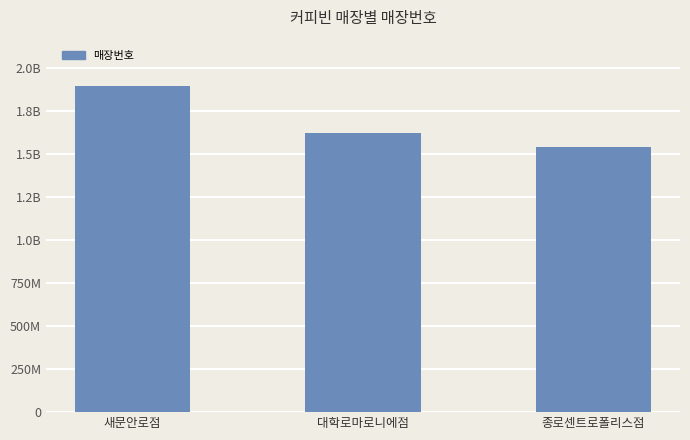

List the labels in order of value, largest first.

새문안로점, 대학로마로니에점, 종로센트로폴리스점